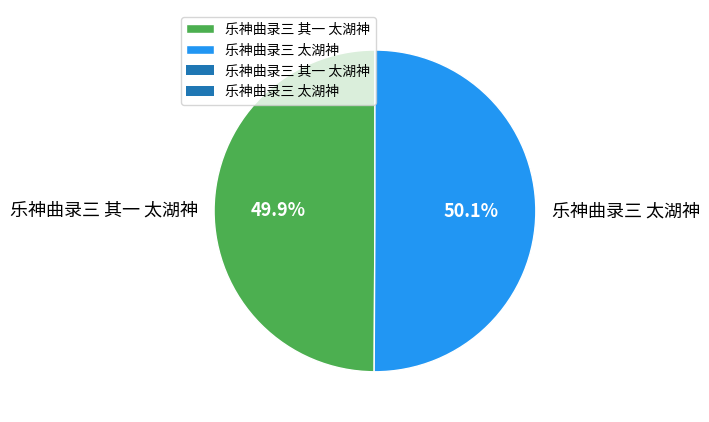

How many segments does this pie chart have?

2